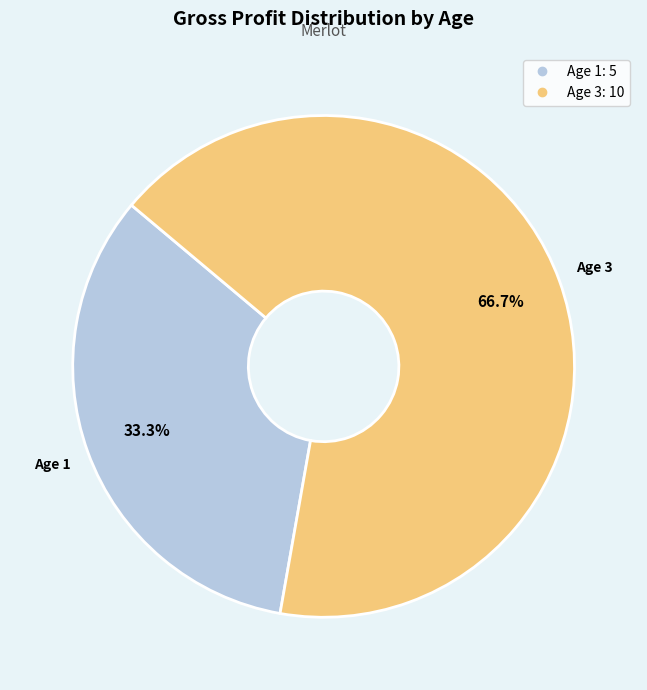

To the nearest percent, what is the difference between the largest and smallest slice percentages?

33%